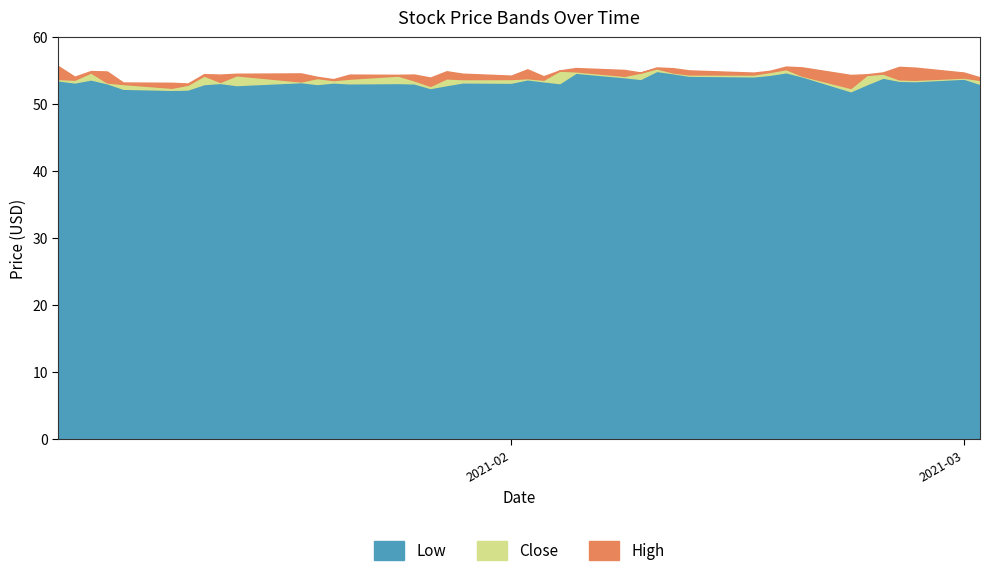

True or false: High and Low cross at least once.

False